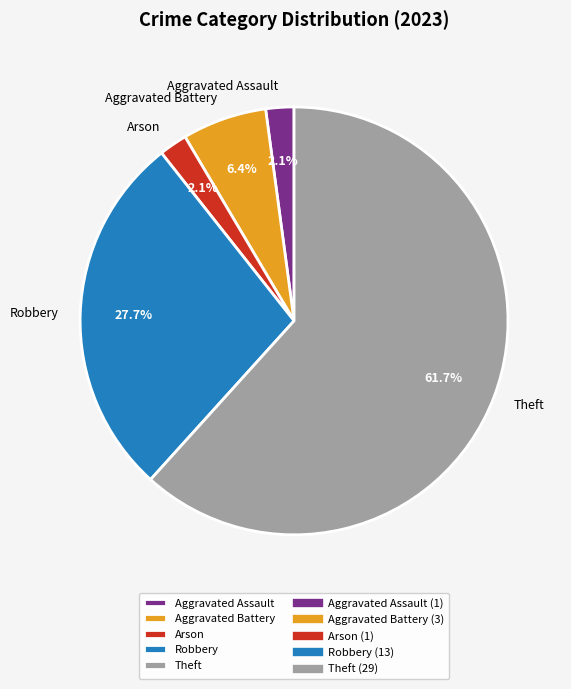

Is the sum of Theft and Aggravated Battery greater than half?

Yes